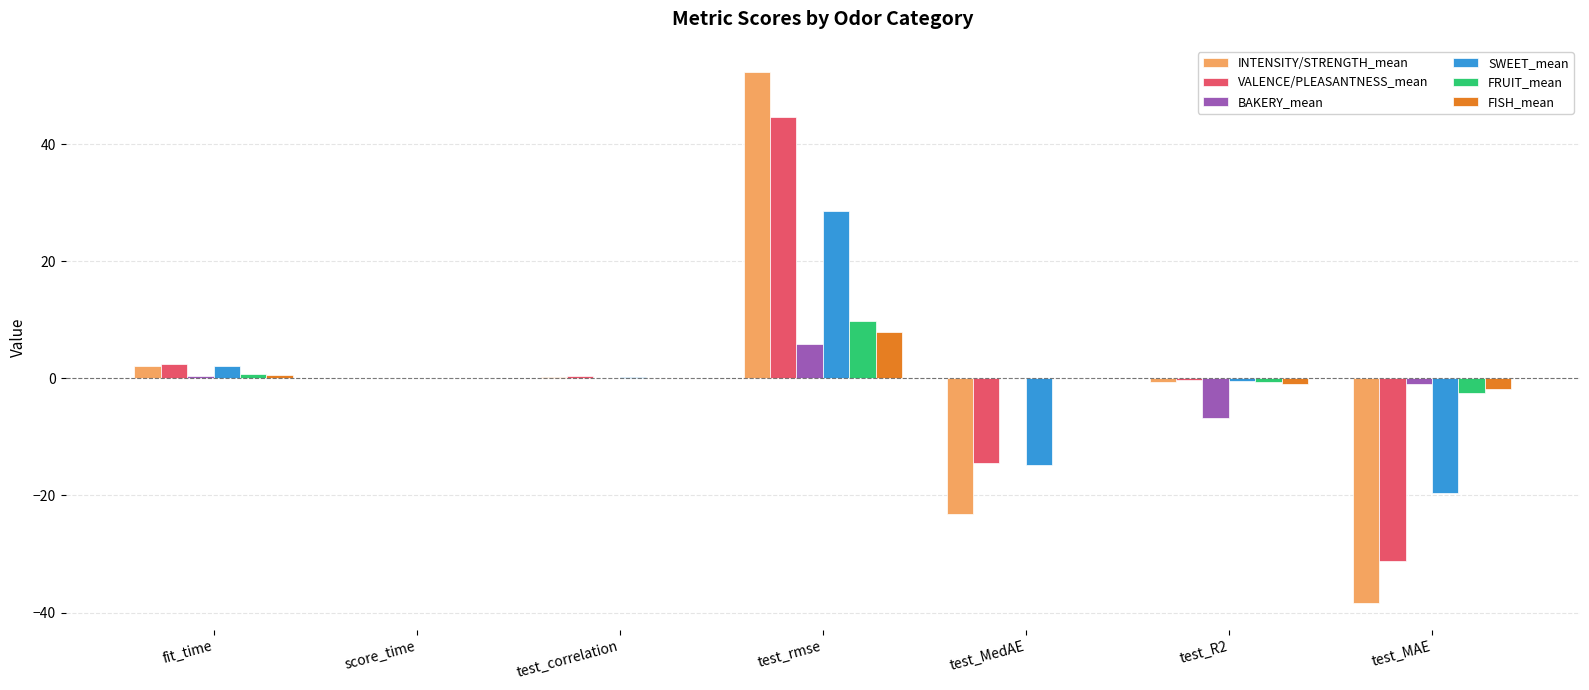

What is the spread (max minus min) of values at test_rmse?

46.3